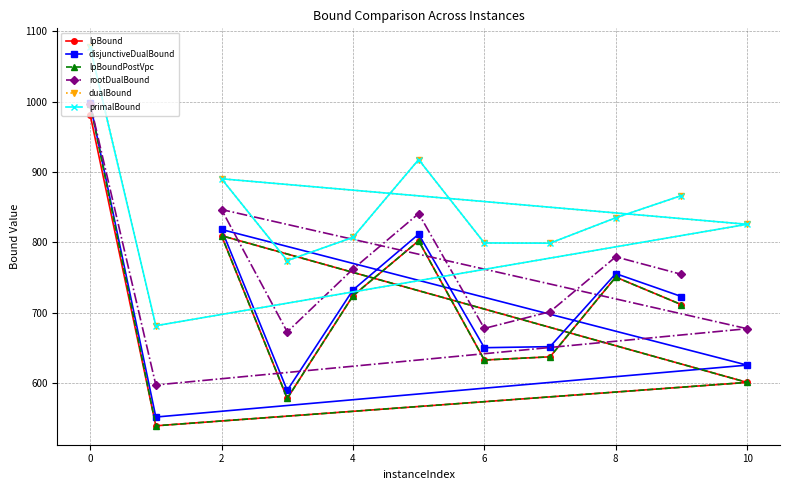

Which series has the largest range (max minus min)?

lpBoundPostVpc